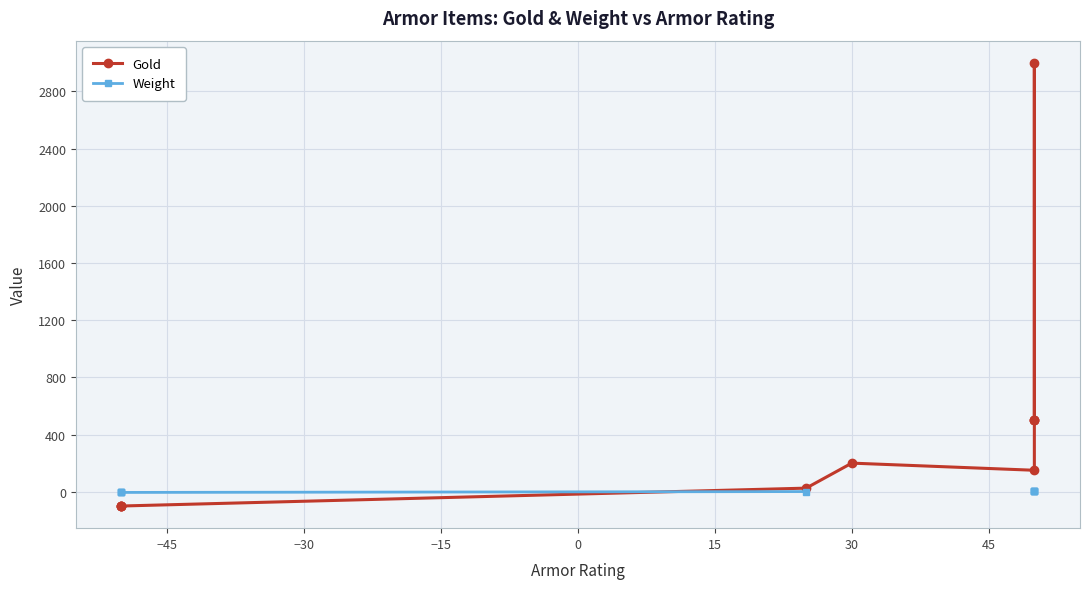

List the series in order of their peak value, lowest first.

Weight, Gold